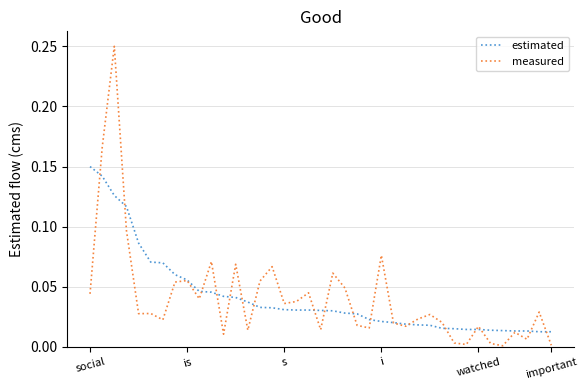

Which series has the largest range (max minus min)?

measured